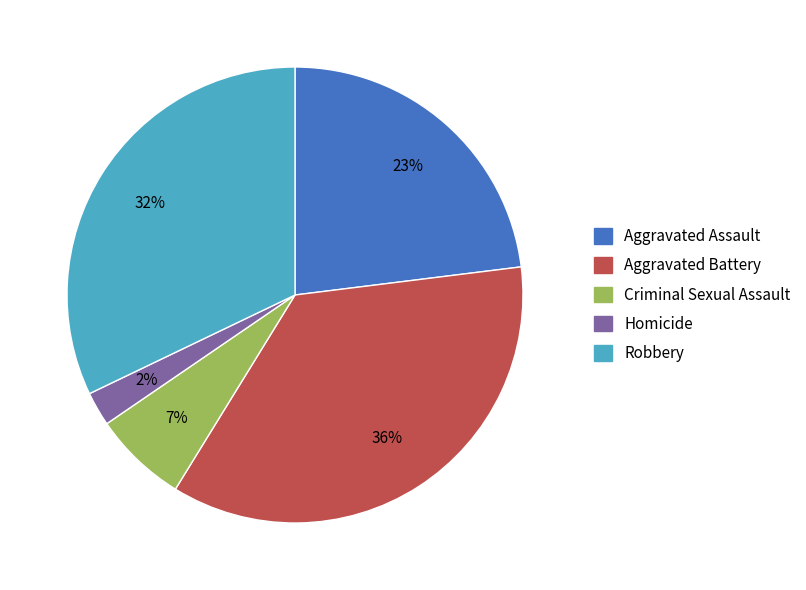

What percentage is the Aggravated Assault slice, to the nearest percent?

23%